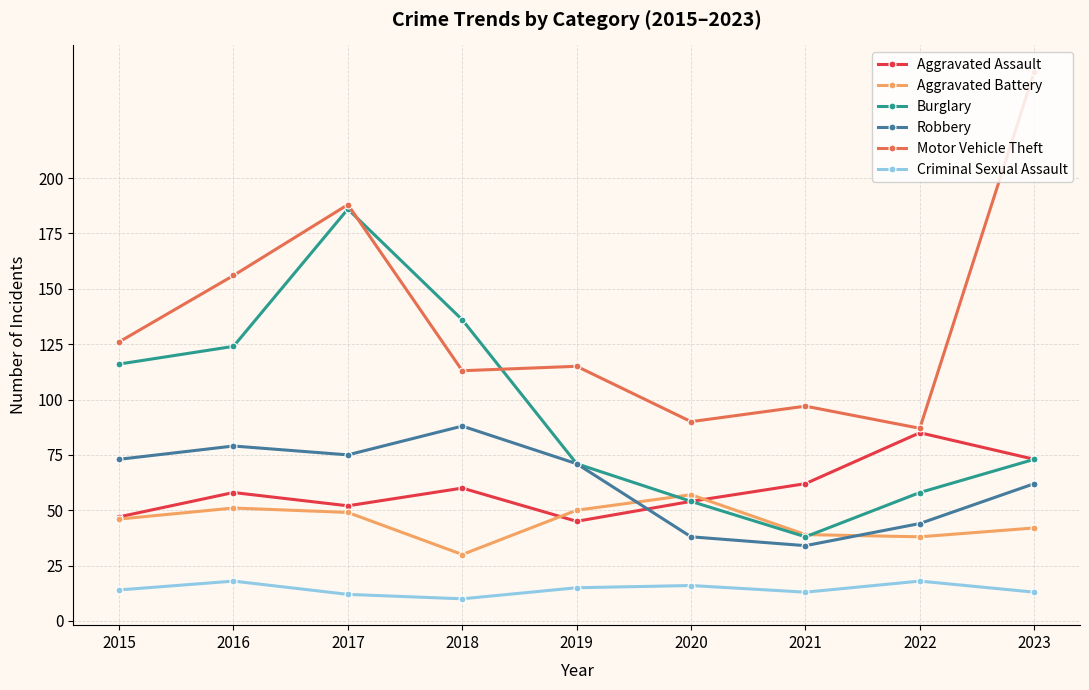

True or false: Motor Vehicle Theft has a value of 54 at 2018.

False